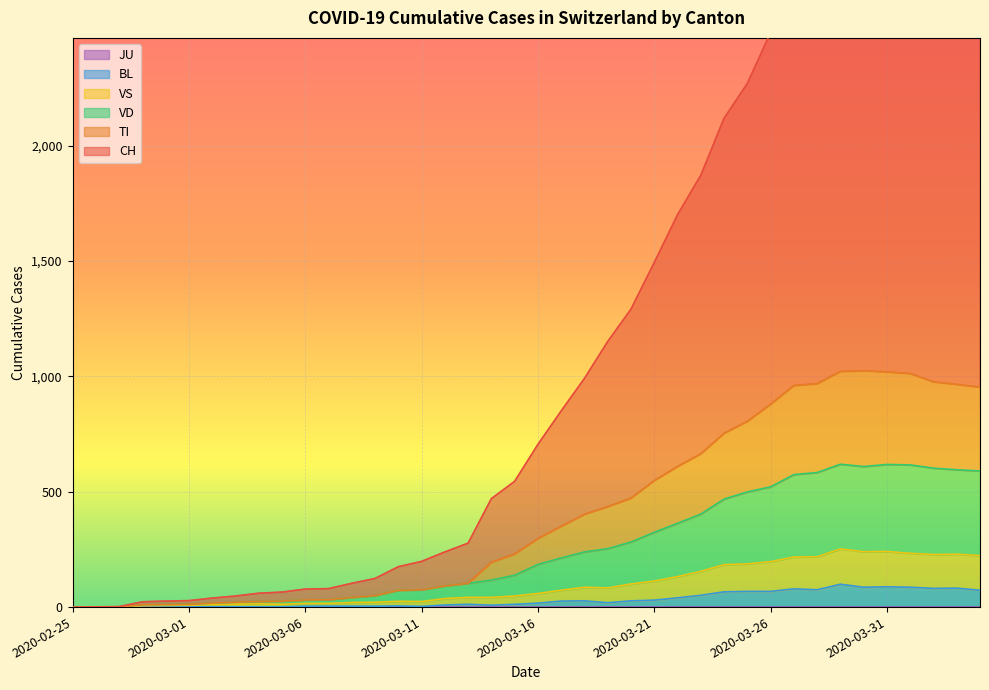

True or false: TI and BL intersect in this chart.

False